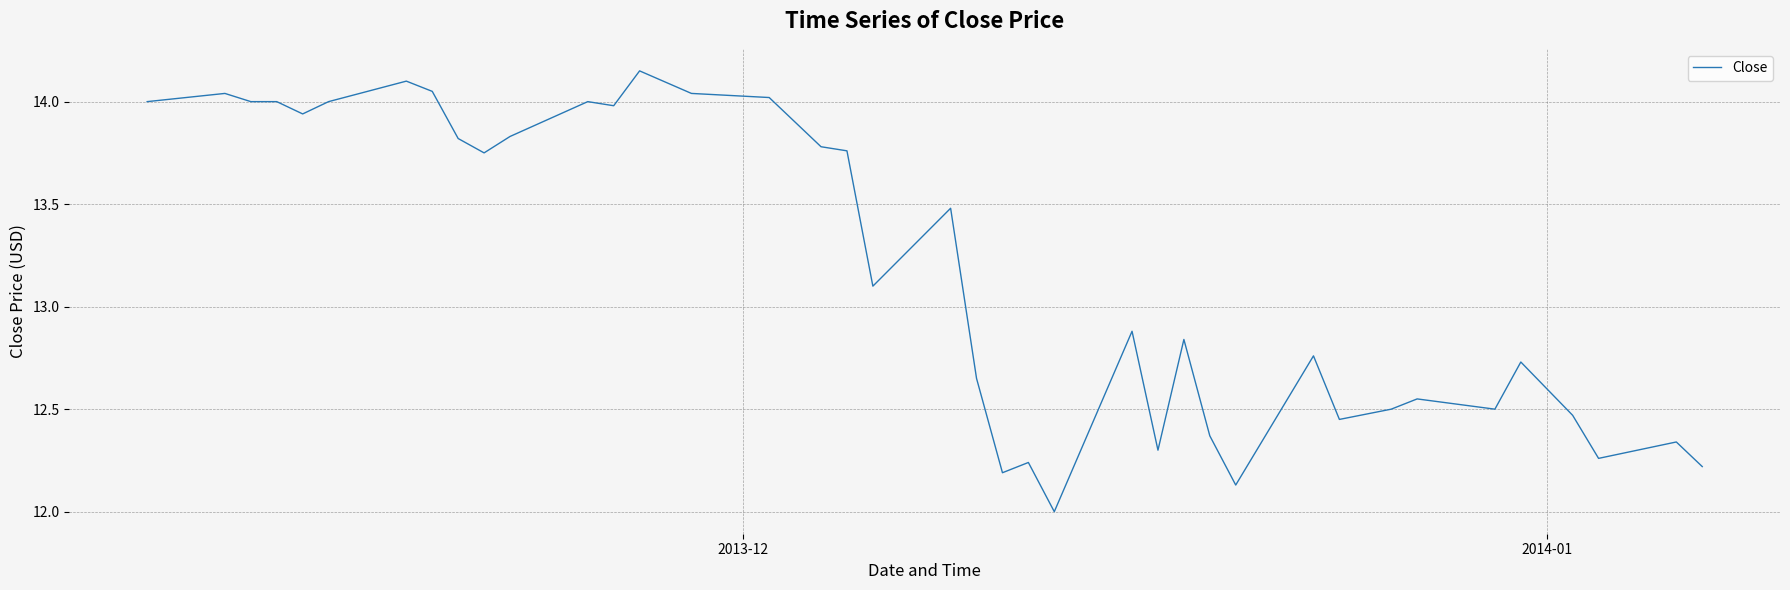

Count the number of categories in the chart.

40